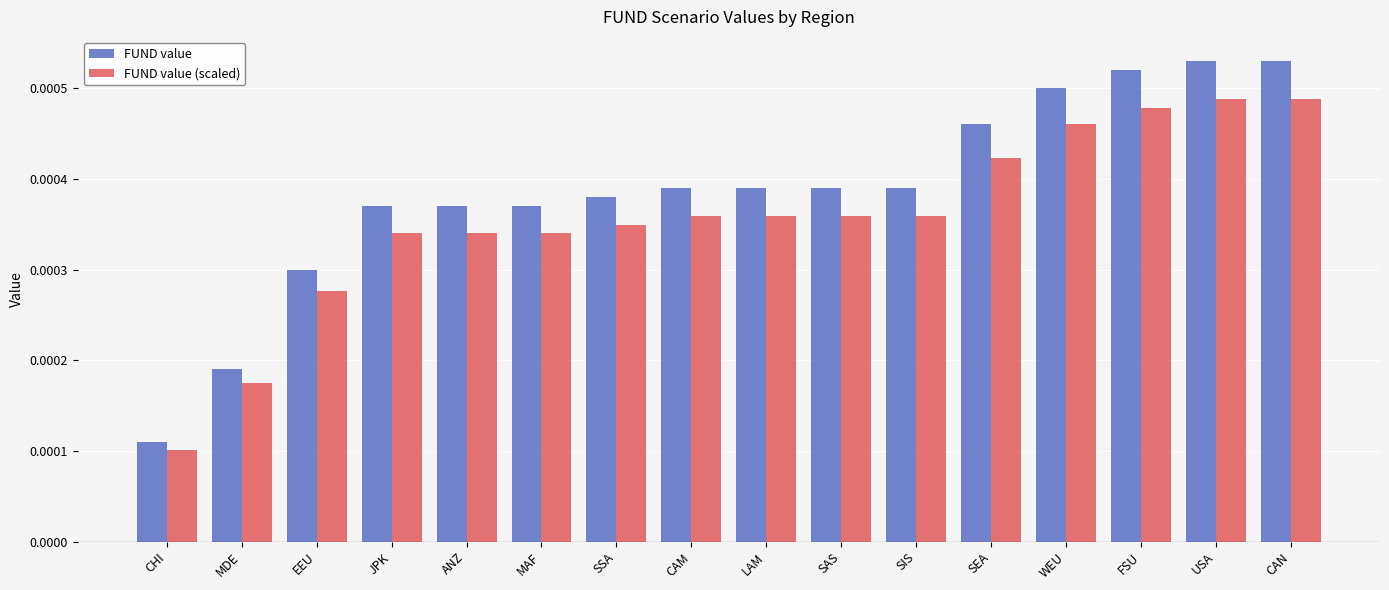

Rank the series at WEU from lowest to highest value.

FUND value (scaled), FUND value